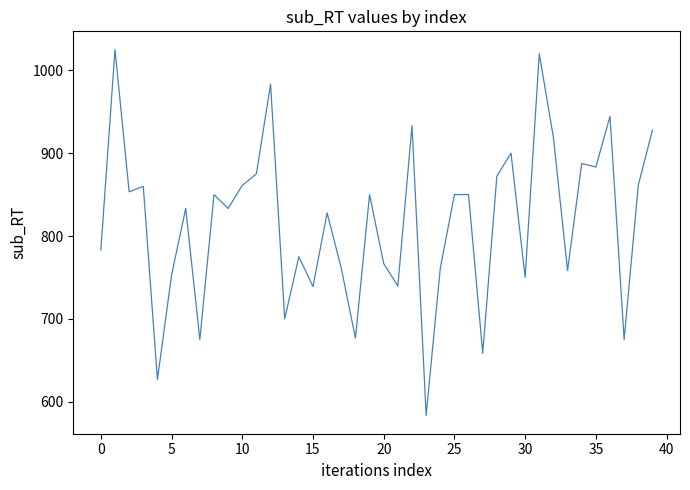

What is the maximum value shown in the chart?

1025.1